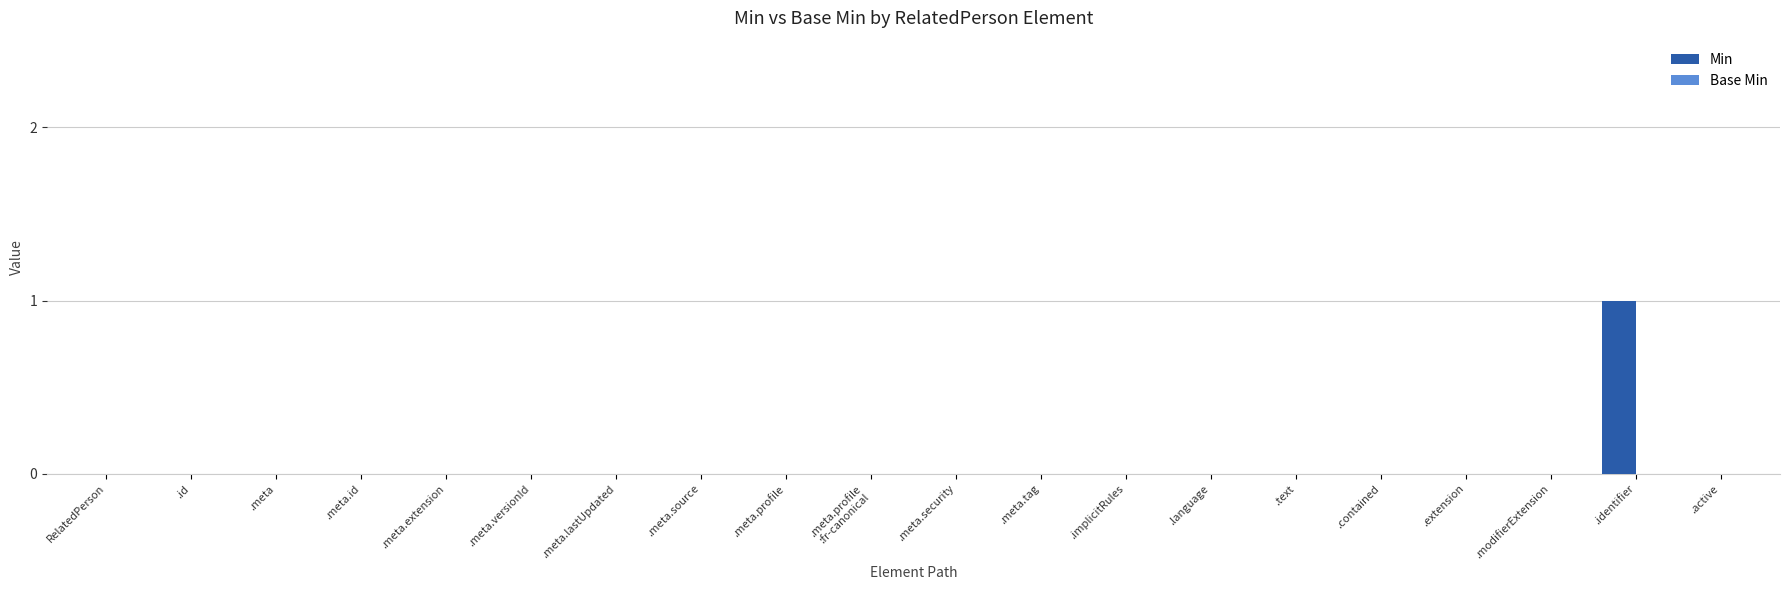

Are the bars grouped side by side (vs. stacked)?

No